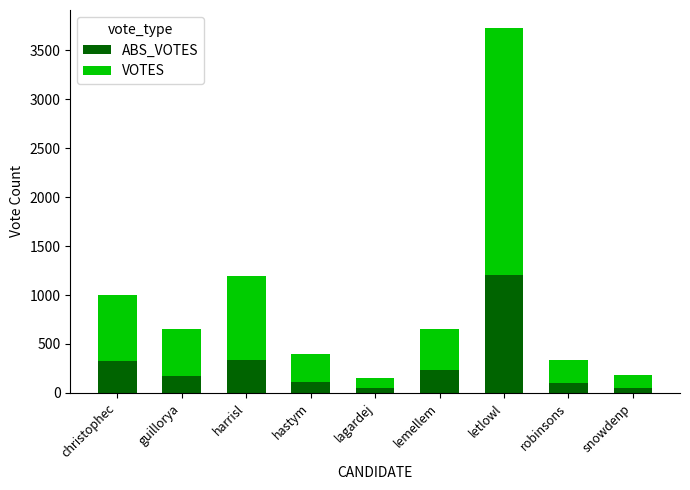

What is the total value across all series at lemellem?

656